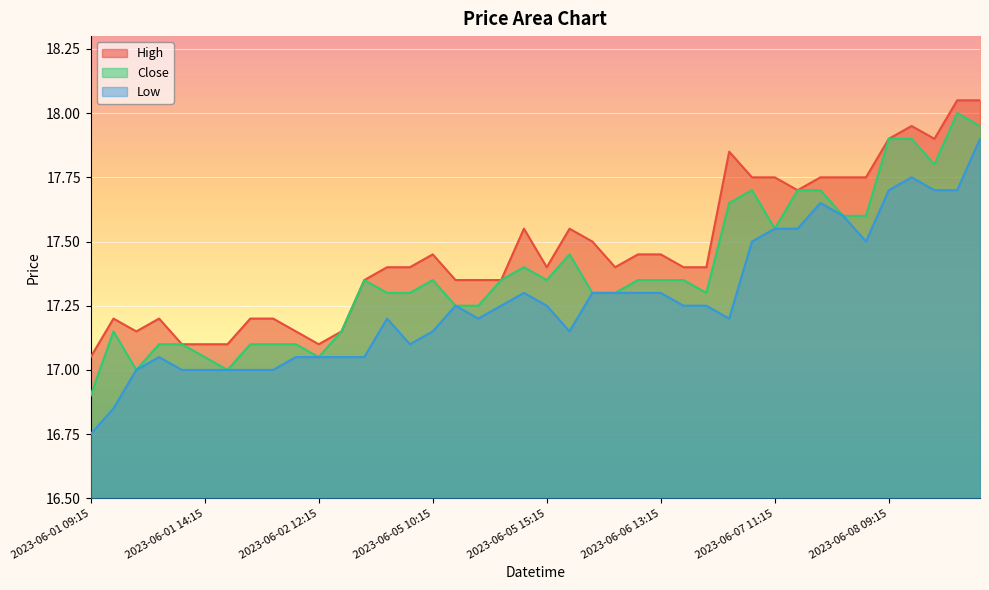

What position from the right is 2023-06-02 12:15?

30